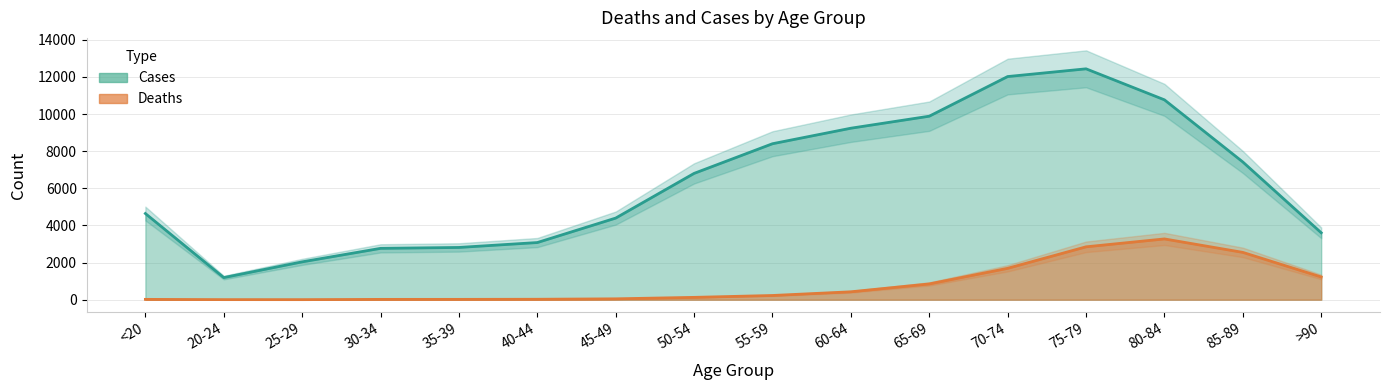

List the labels in order of Cases value, smallest first.

20-24, 25-29, 30-34, 35-39, 40-44, >90, 45-49, <20, 50-54, 85-89, 55-59, 60-64, 65-69, 80-84, 70-74, 75-79